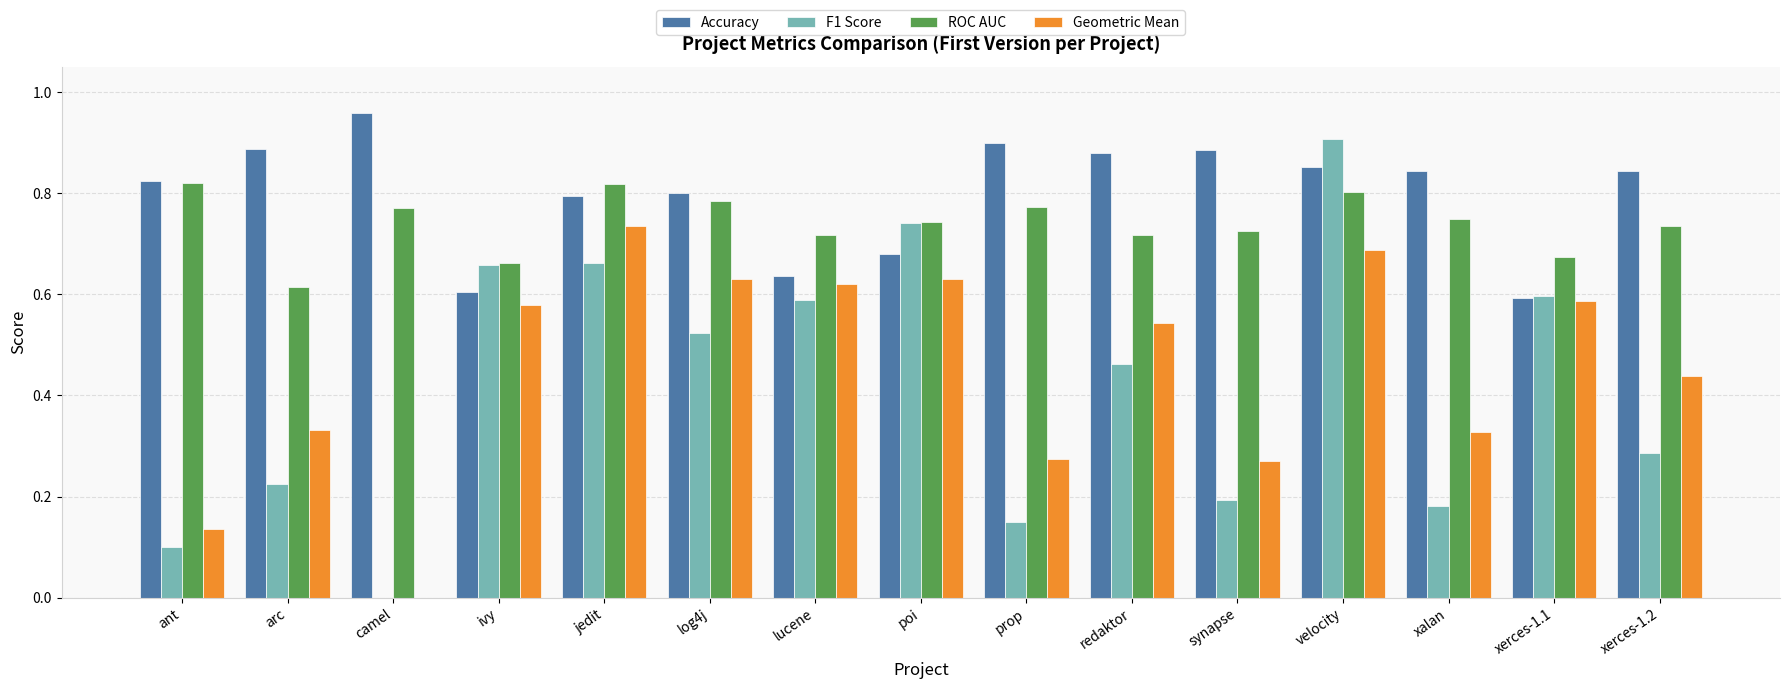

Is it true that Geometric Mean equals 0.6 at ivy?

True